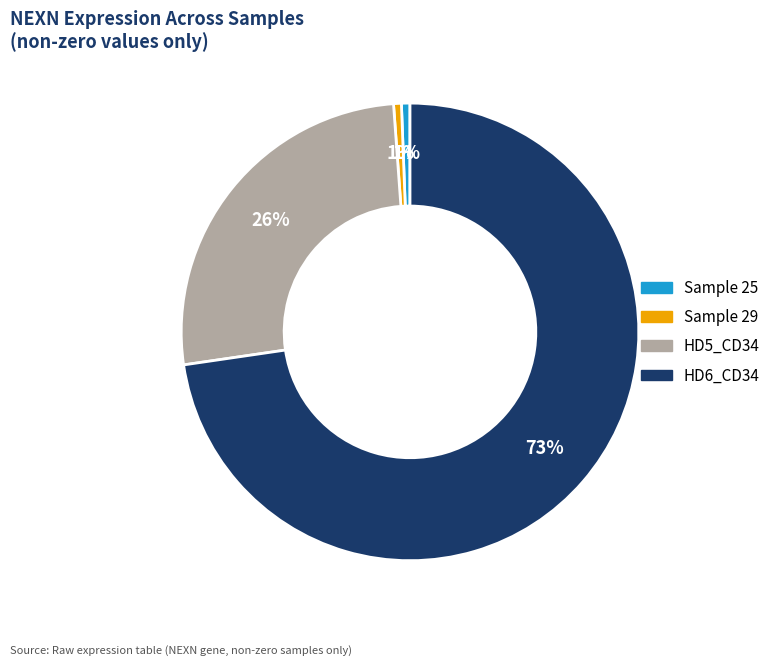

To the nearest percent, what is the average slice percentage?

25%